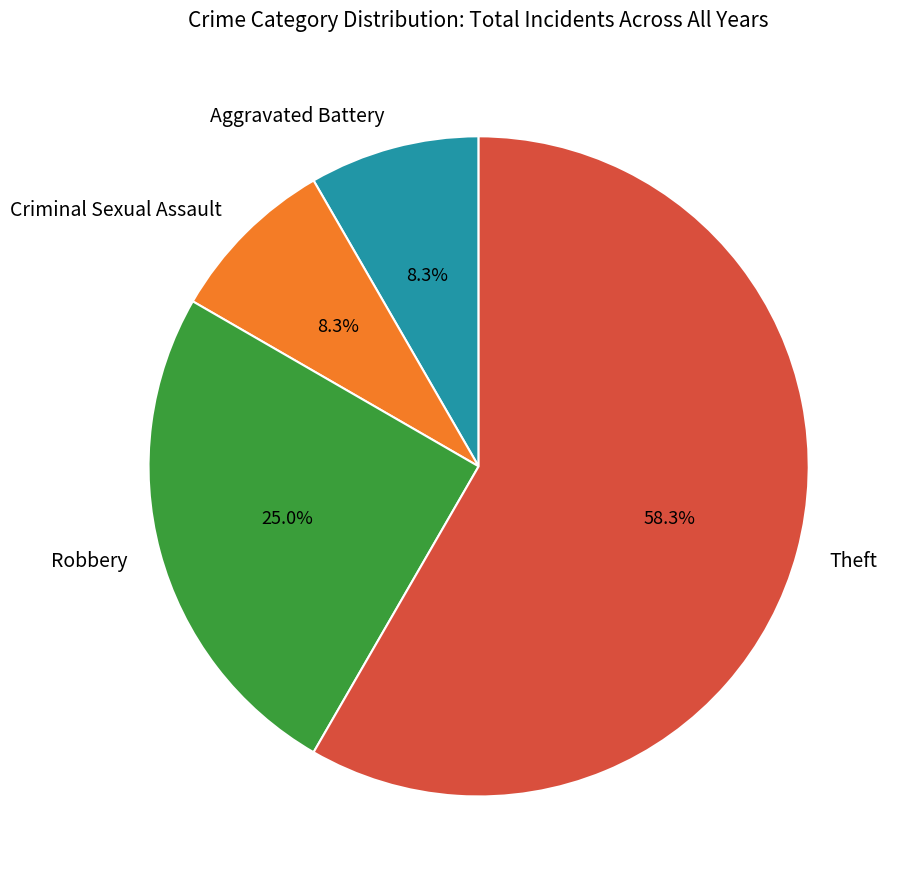

Is there any slice that represents more than half of the pie?

Yes